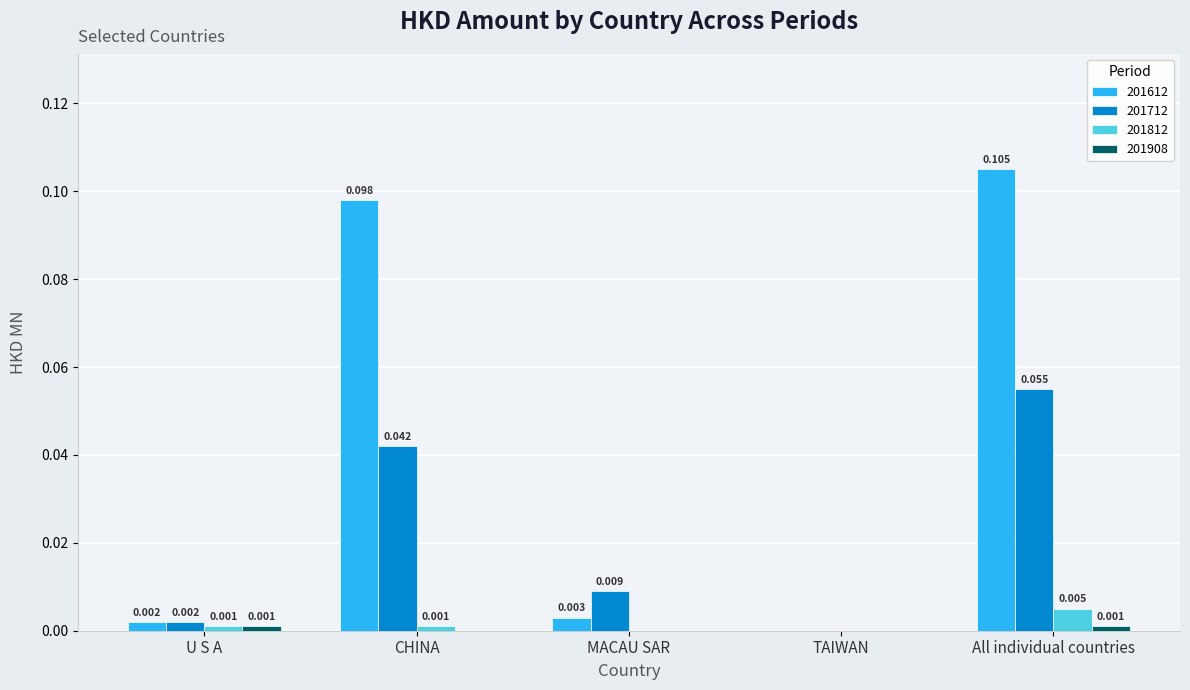

Is the value of 201612 at MACAU SAR greater than the value of 201812 at CHINA?

Yes